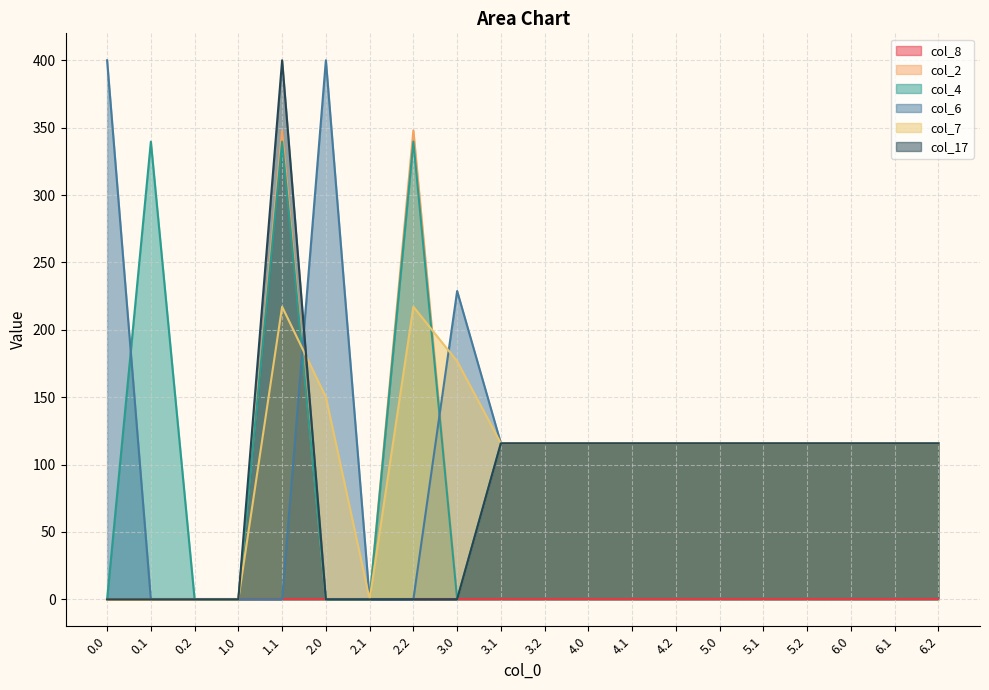

What is the approximate value of col_7 at 4.2?

115.7